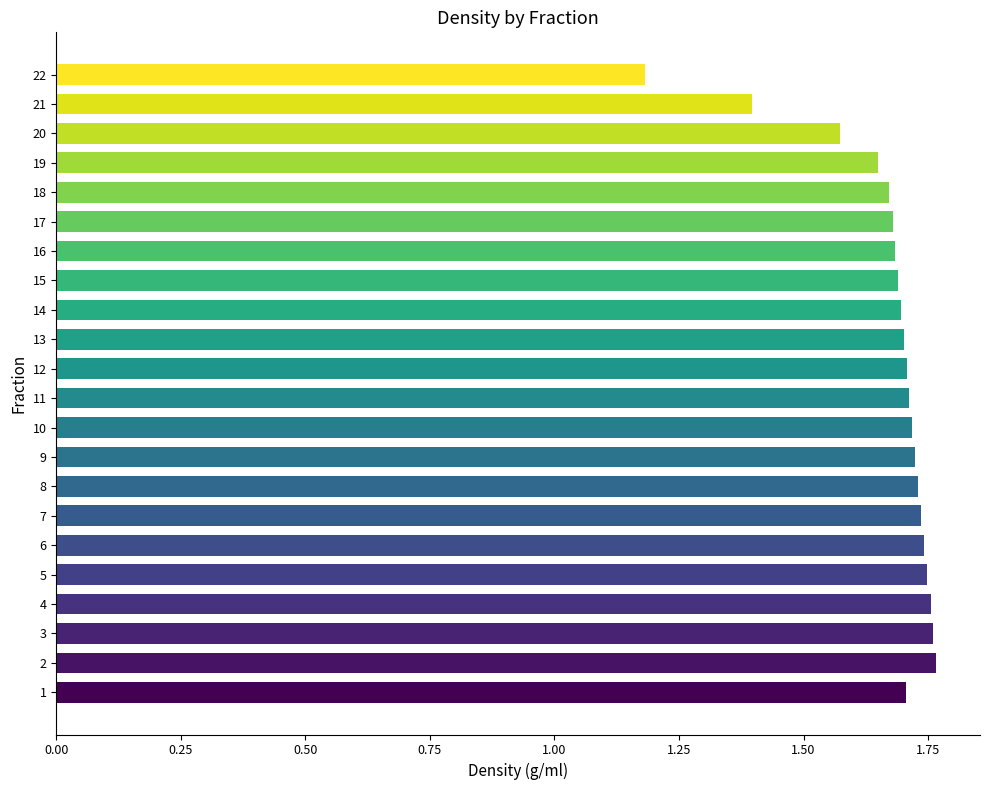

What is the change in value from 1 to 21?

-0.3